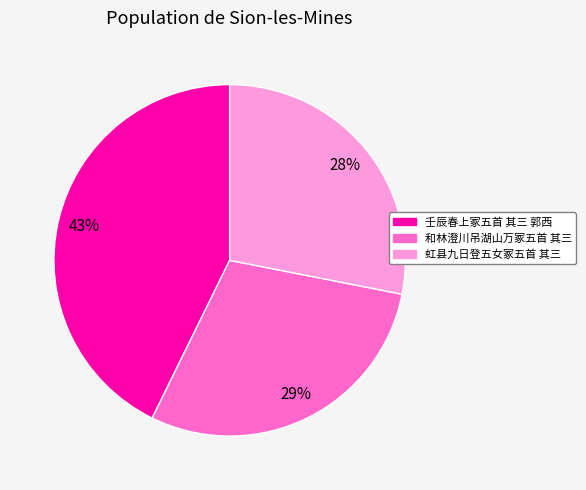

What percentage is the 虹县九日登五女冢五首 其三 slice, to the nearest percent?

28%